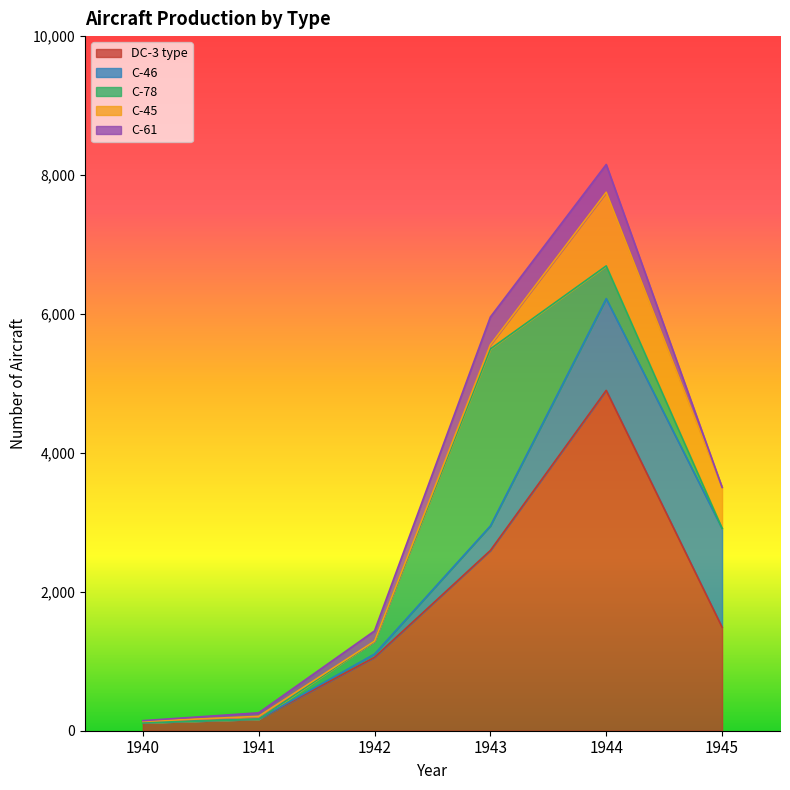

Does the chart have visible grid lines?

No